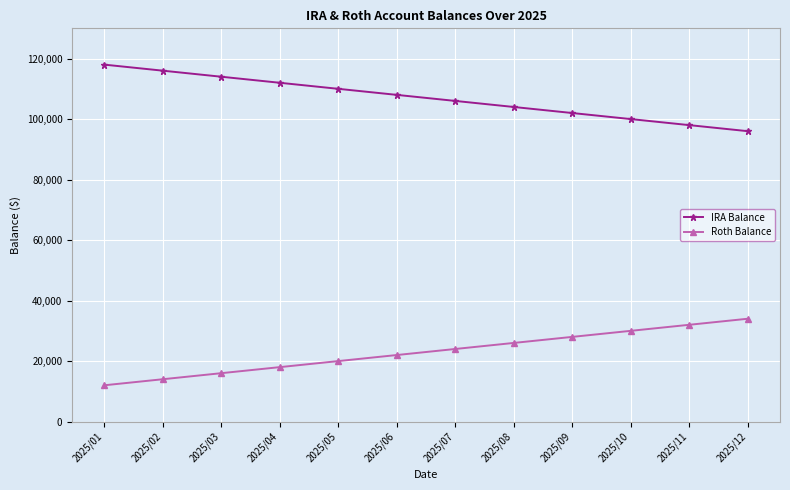

Rank the series at 2025/07 from highest to lowest value.

IRA Balance, Roth Balance